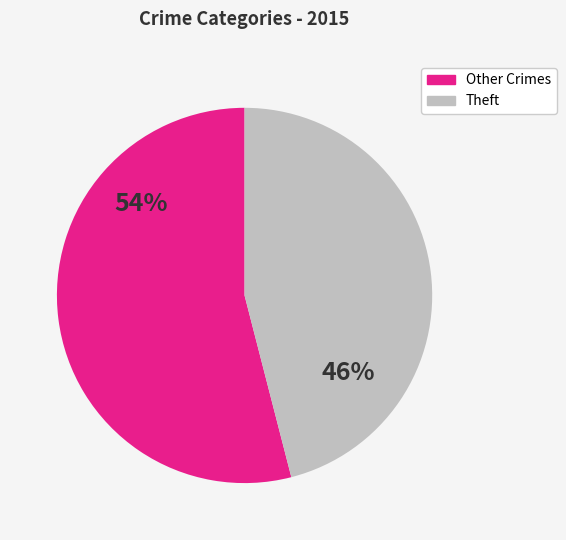

Is there a majority slice in this chart?

Yes